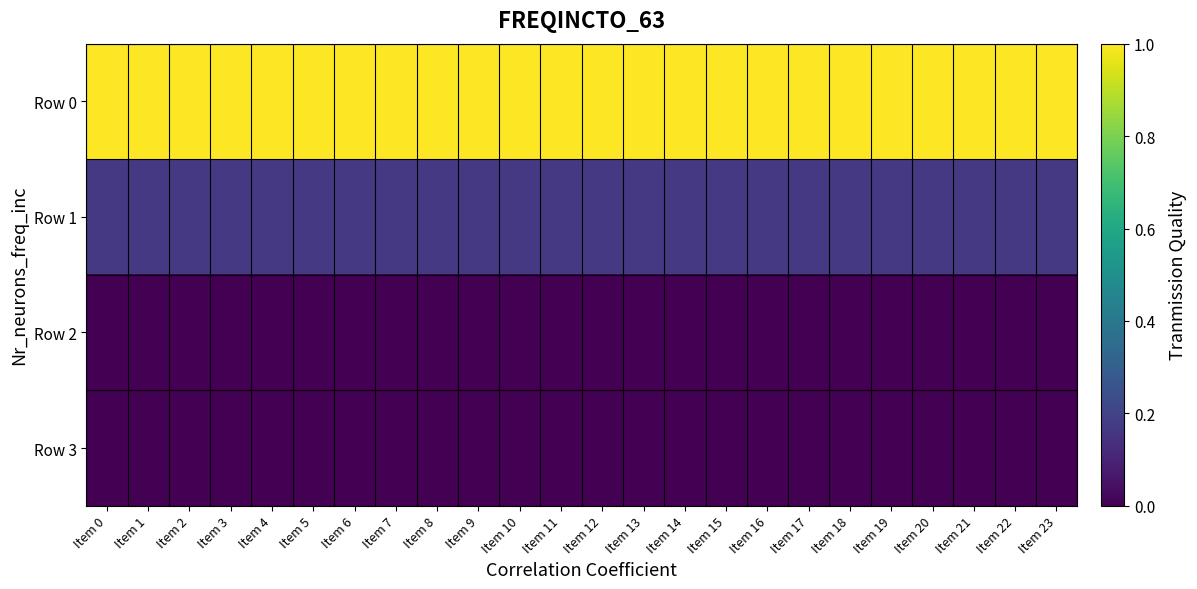

Between Item 17 and Item 16, which is larger?

Item 17